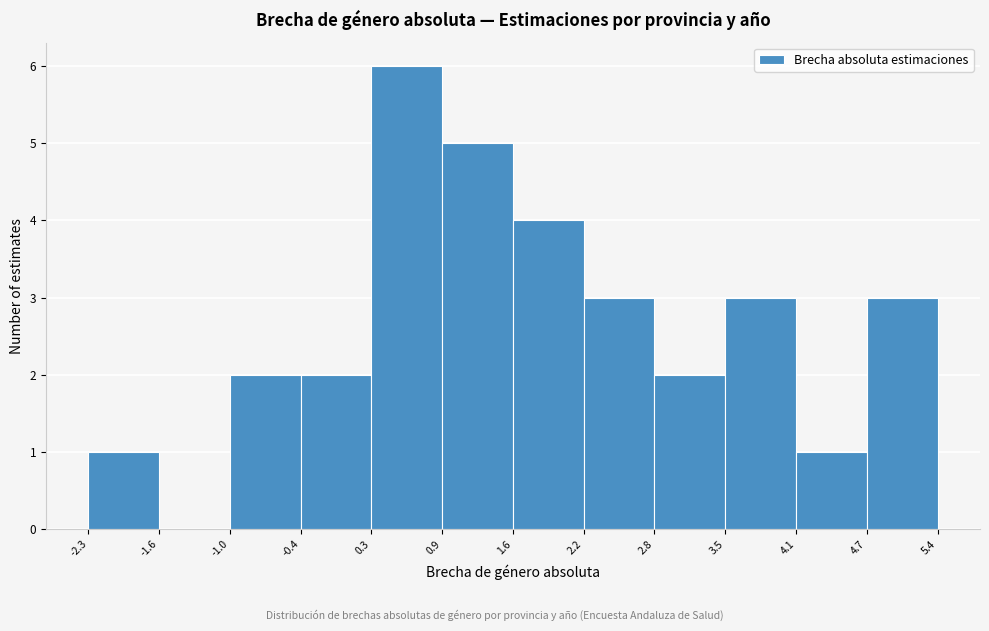

What is the height of the bar covering 4.7 to 5.4 on the x-axis? The values are not printed on the chart, so give them approximately, as read against the axis.

3